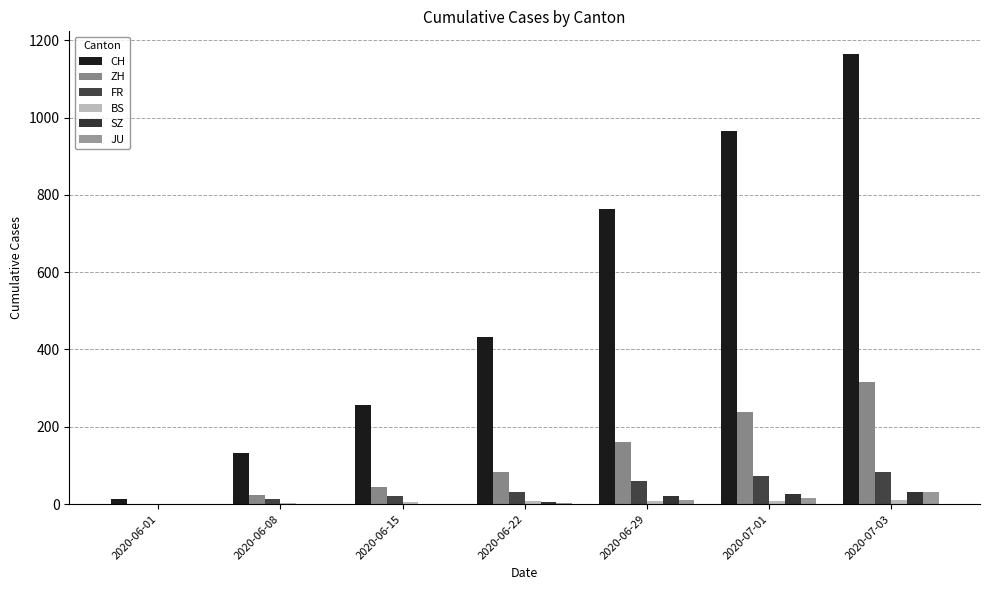

What is the average value of the CH series?

533